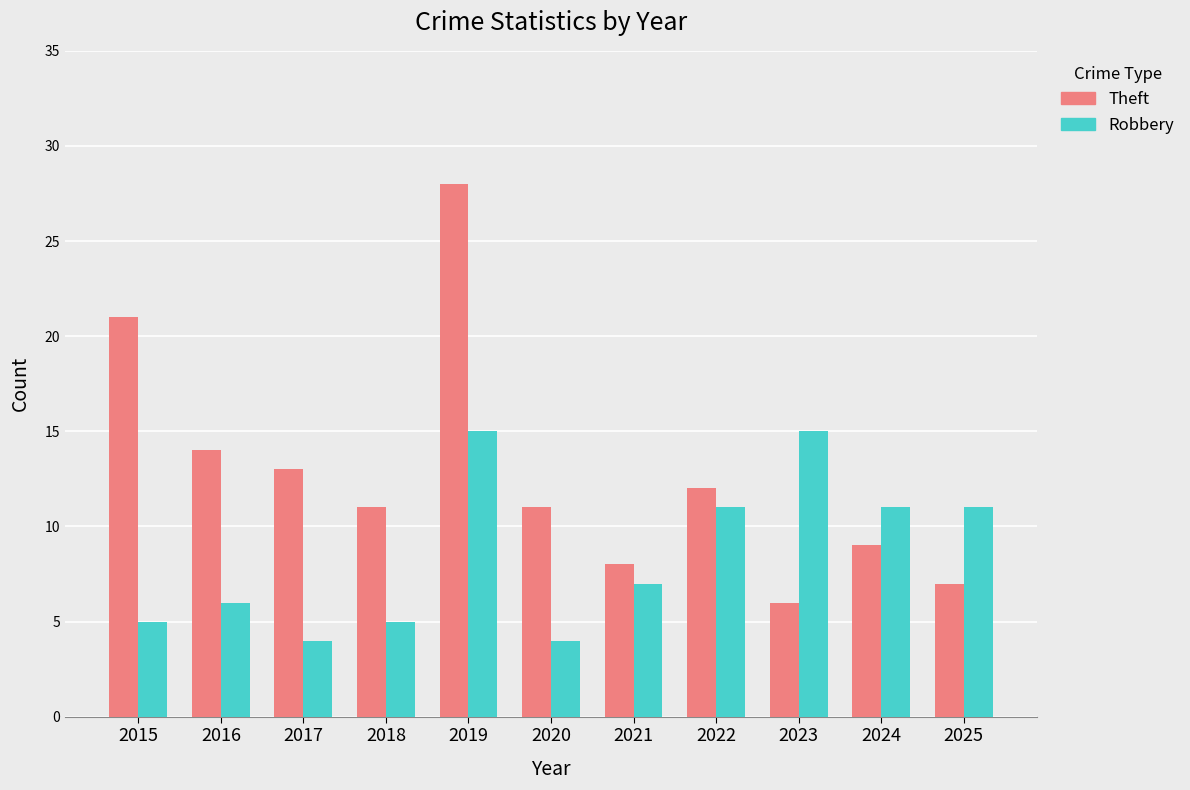

What are all the series names shown in the legend?

Theft, Robbery